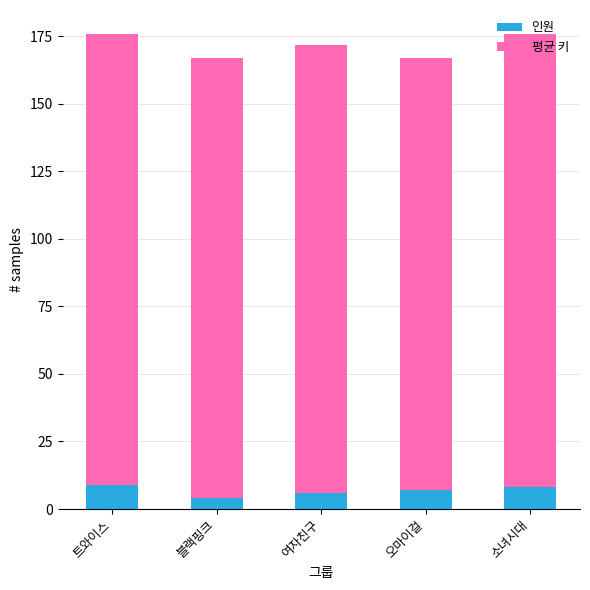

What is the sum of the 인원 values at 오마이걸 and 트와이스?

16